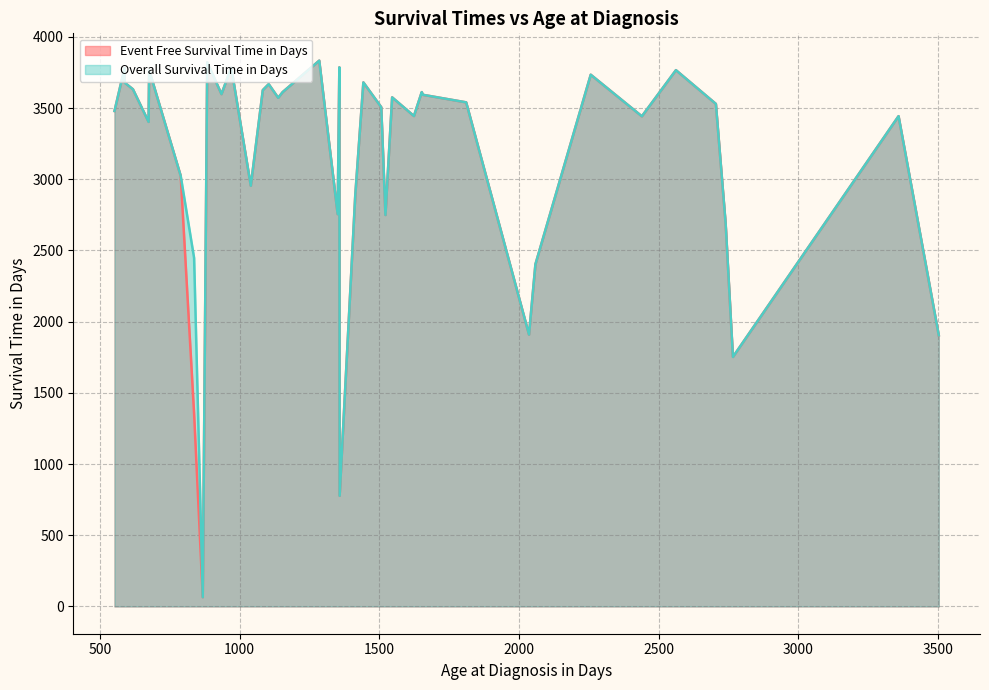

True or false: Event Free Survival Time in Days and Overall Survival Time in Days intersect in this chart.

False